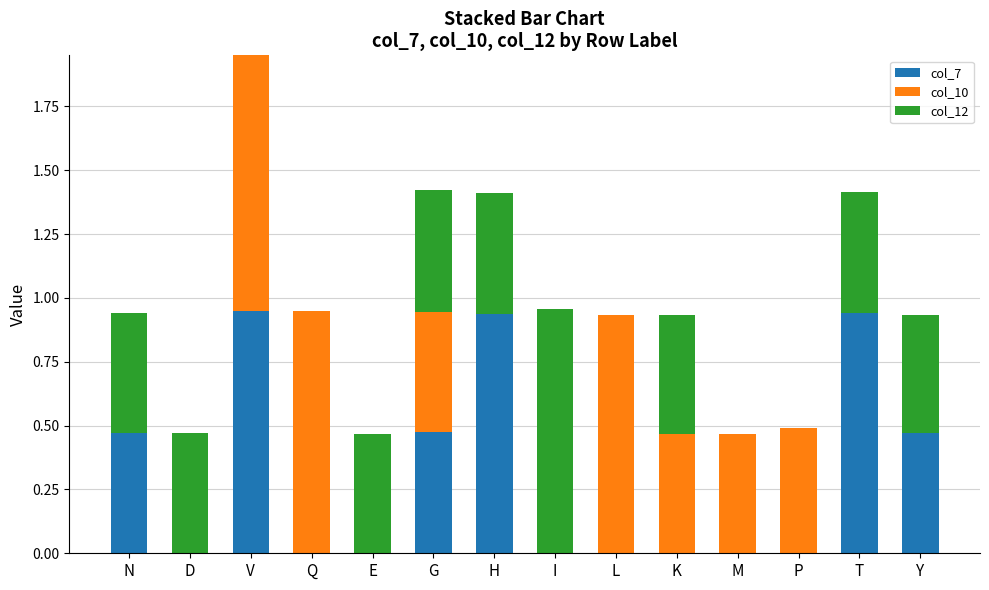

Are the bars horizontal?

No